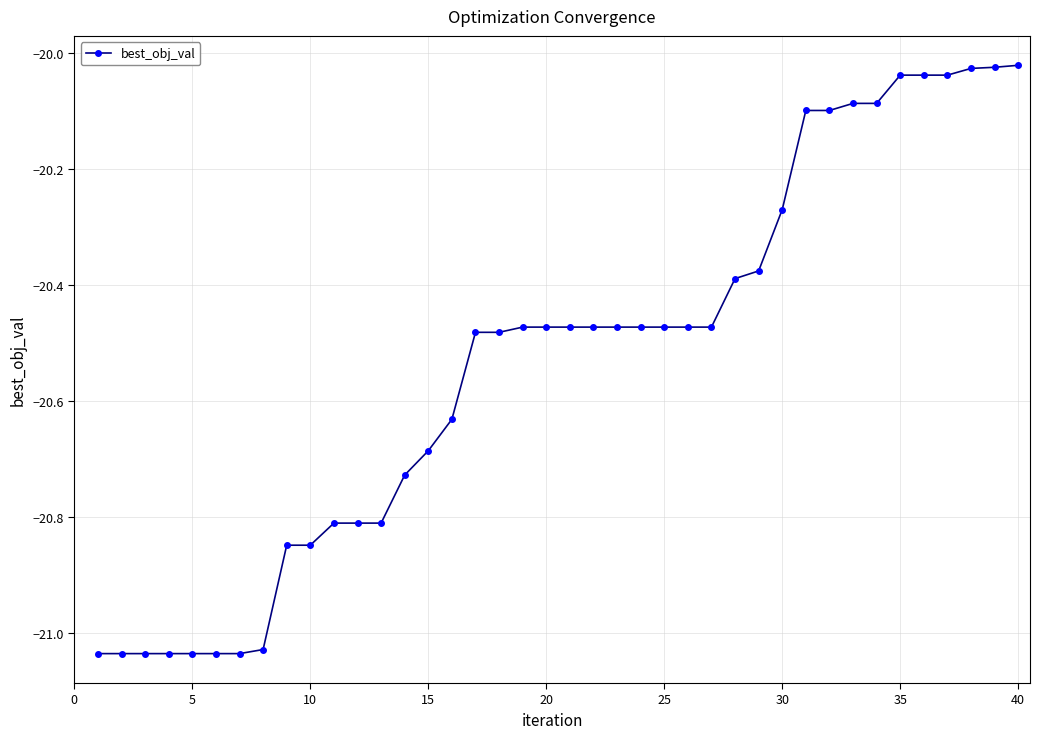

What is the difference between the maximum and minimum values?

1.0